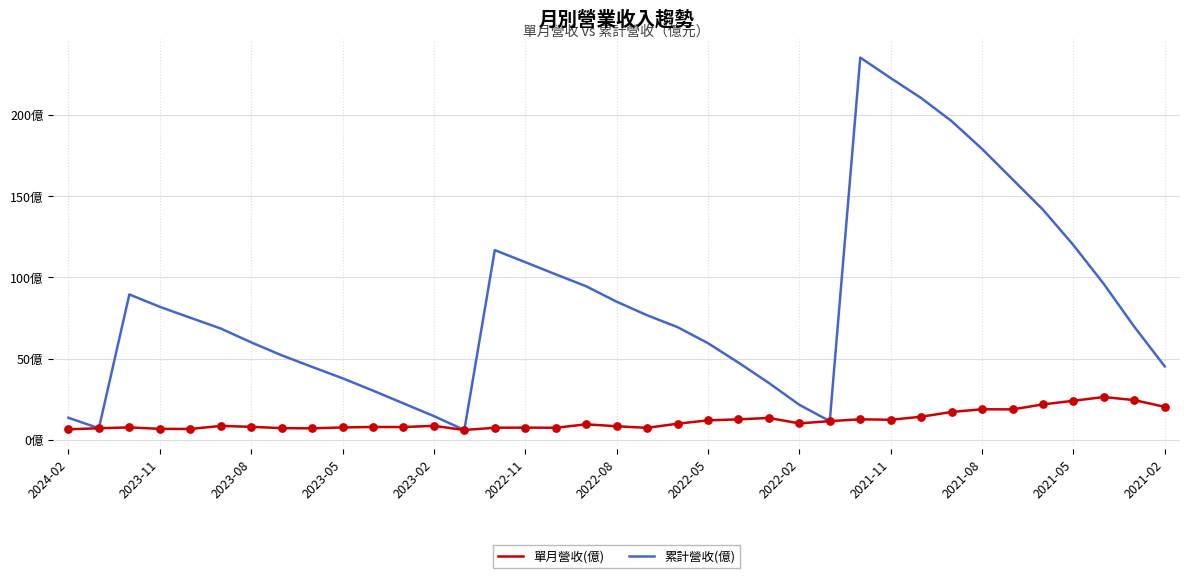

Which series has the largest total across all categories?

累計營收(億)